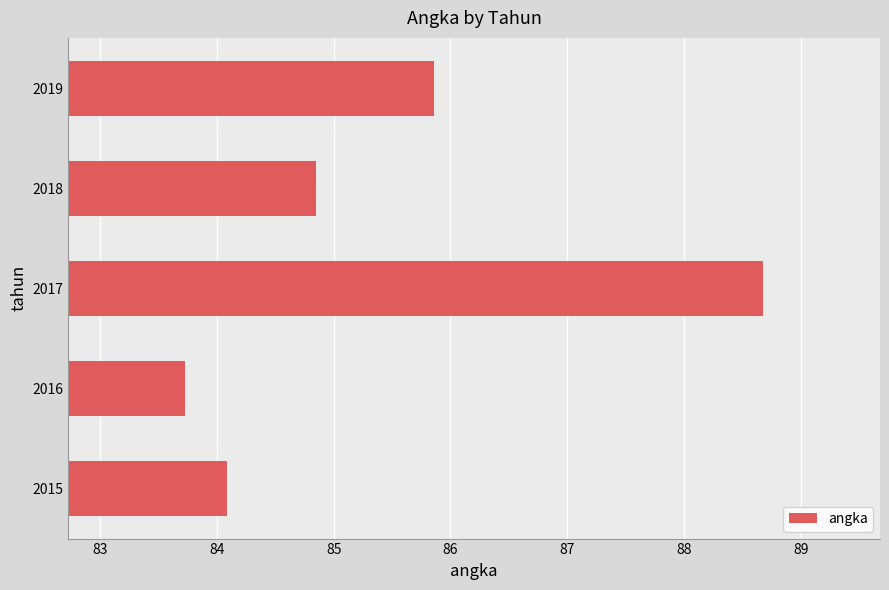

How many bars are there in total?

5